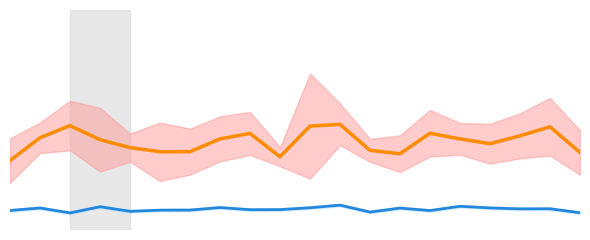

In x_mean, how many points are higher than both neighbors (excluding endpoints)?

5